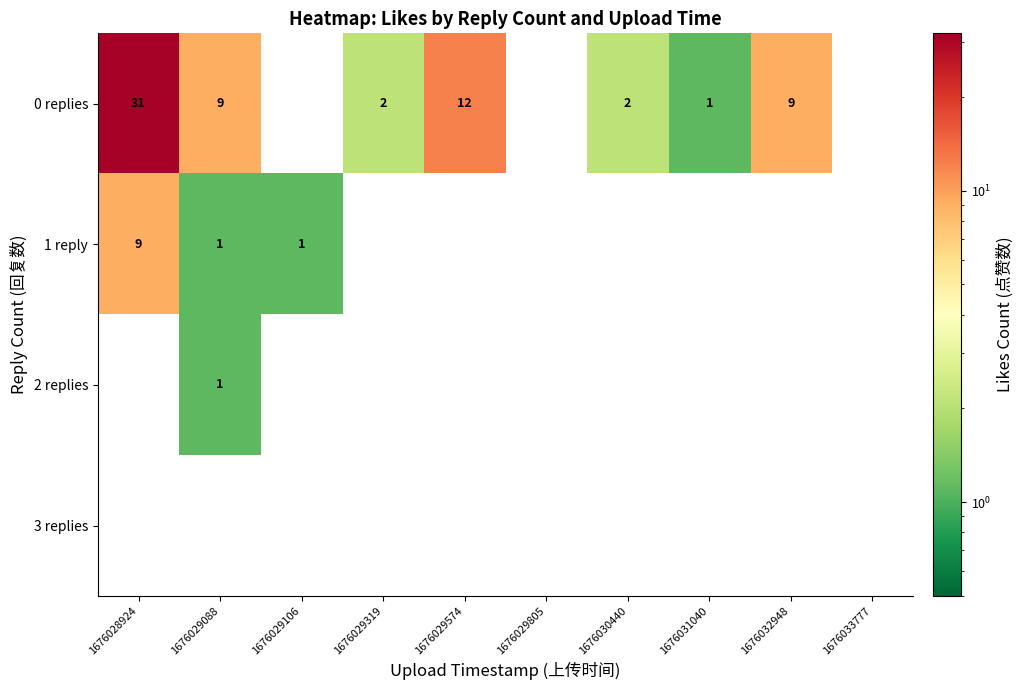

True or false: 0 replies has a value of 2 at 1676030440.

True